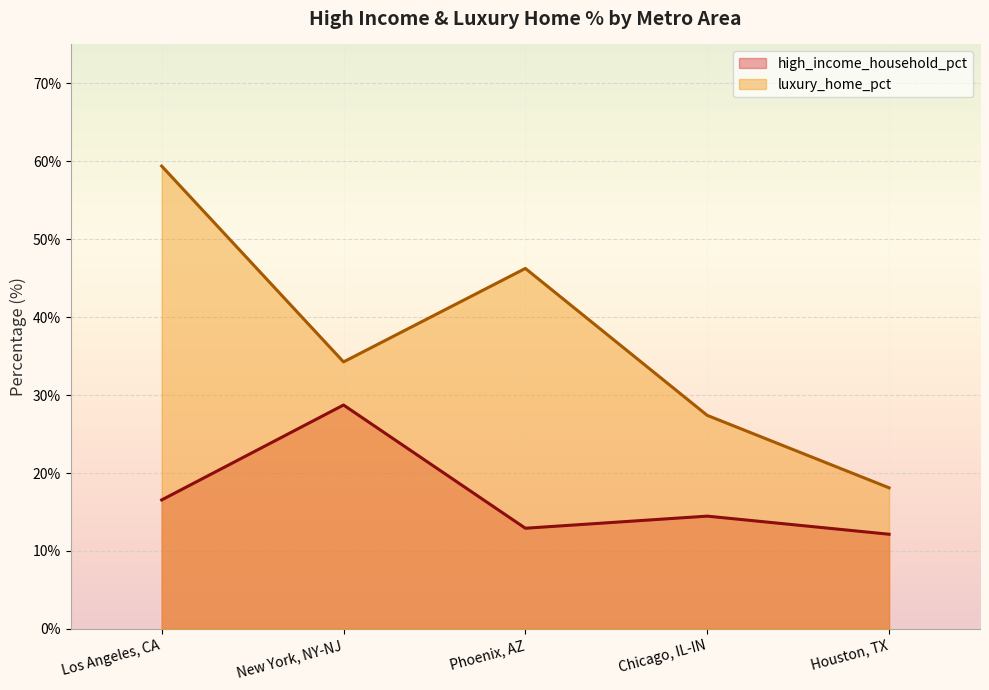

At which label does high_income_household_pct first exceed 14?

Los Angeles, CA